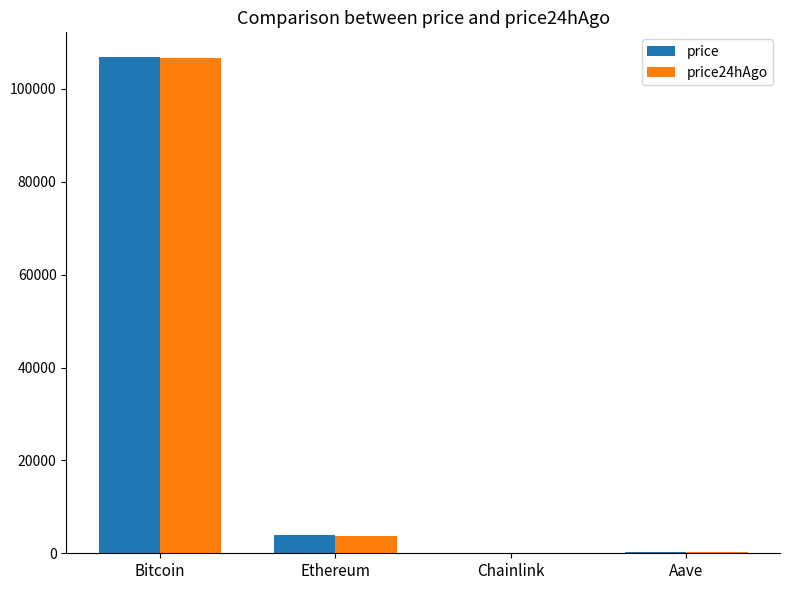

How many data points does each series have?

4